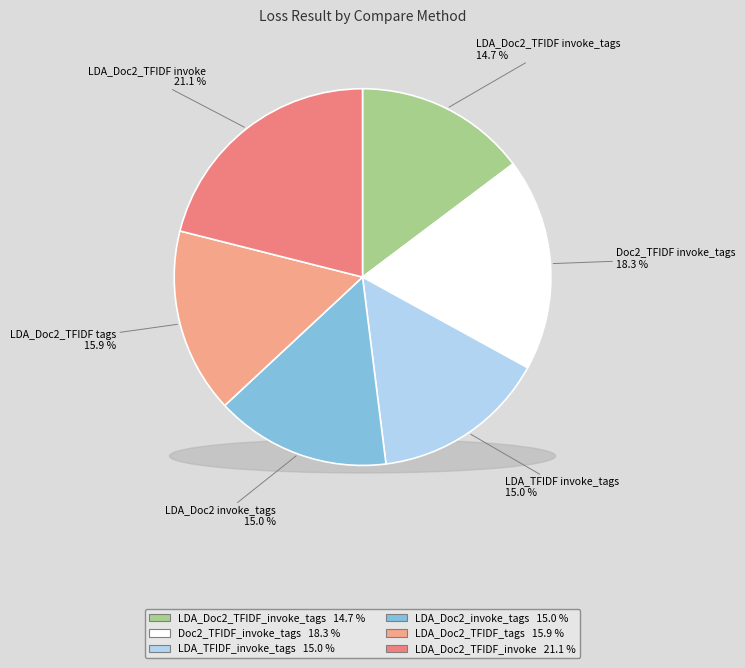

How many segments does this pie chart have?

6